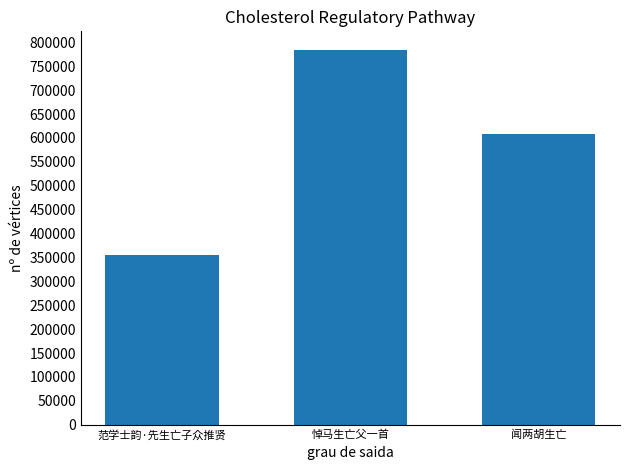

At which category does the chart reach its minimum across all series?

范学士韵·先生亡子众推贤